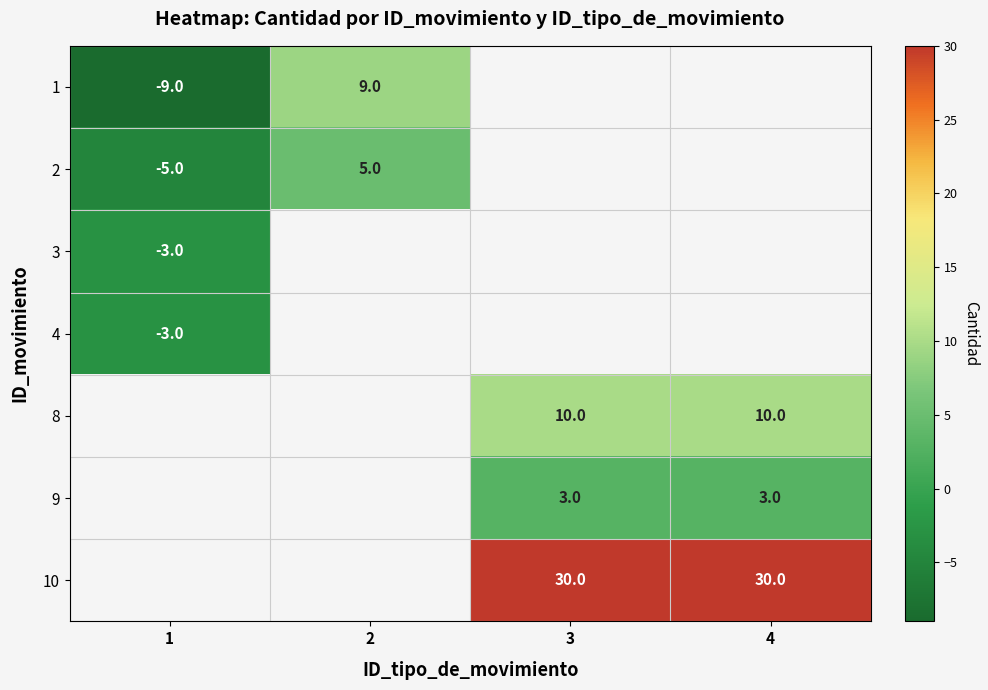

At which category does the chart reach its peak across all series?

3